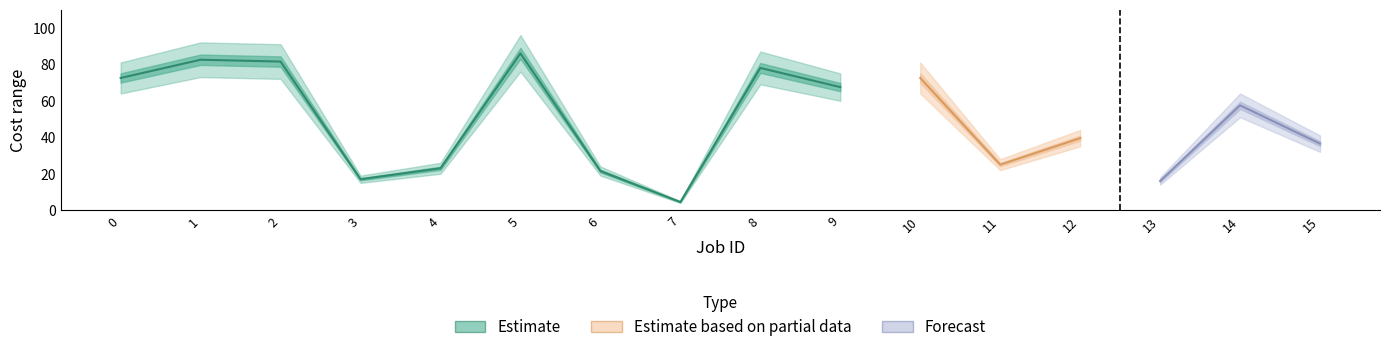

What is the value of the Cost max point at the 16th from the left?

41